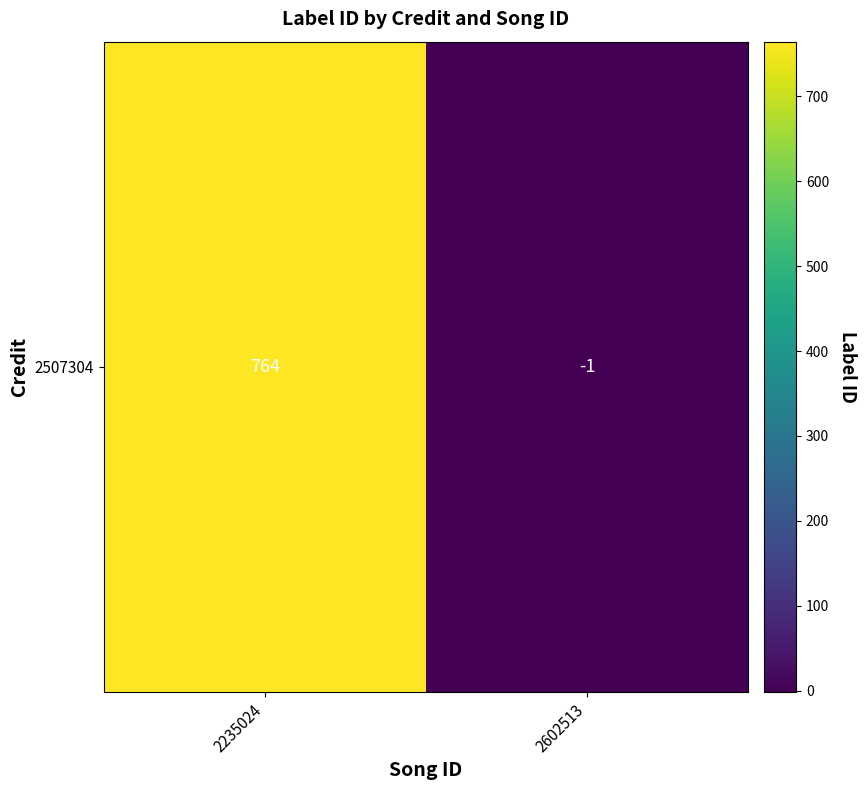

At which category does the chart reach its peak across all series?

2235024